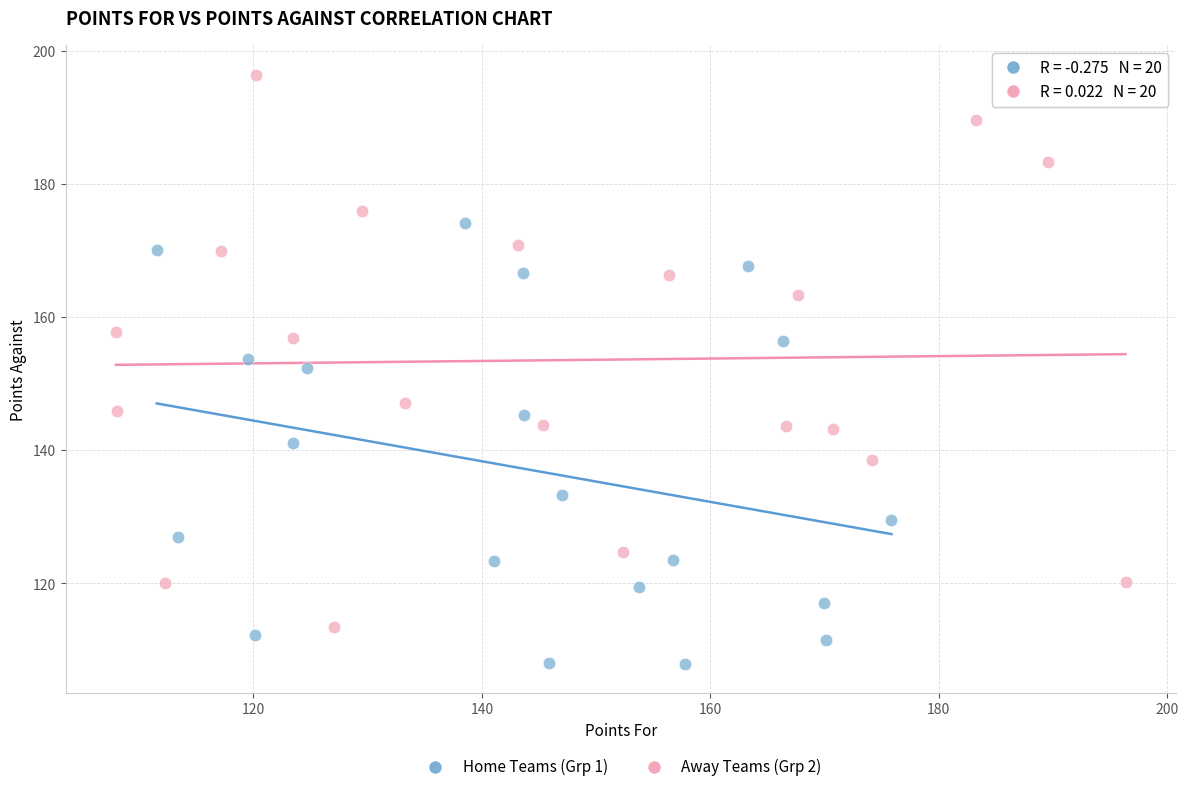

Which series contains the highest Y value?

Away Teams (Grp 2)